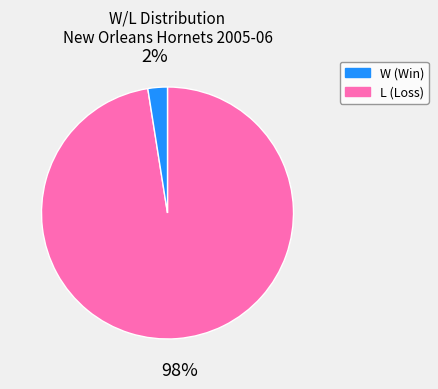

Is there a majority slice in this chart?

Yes